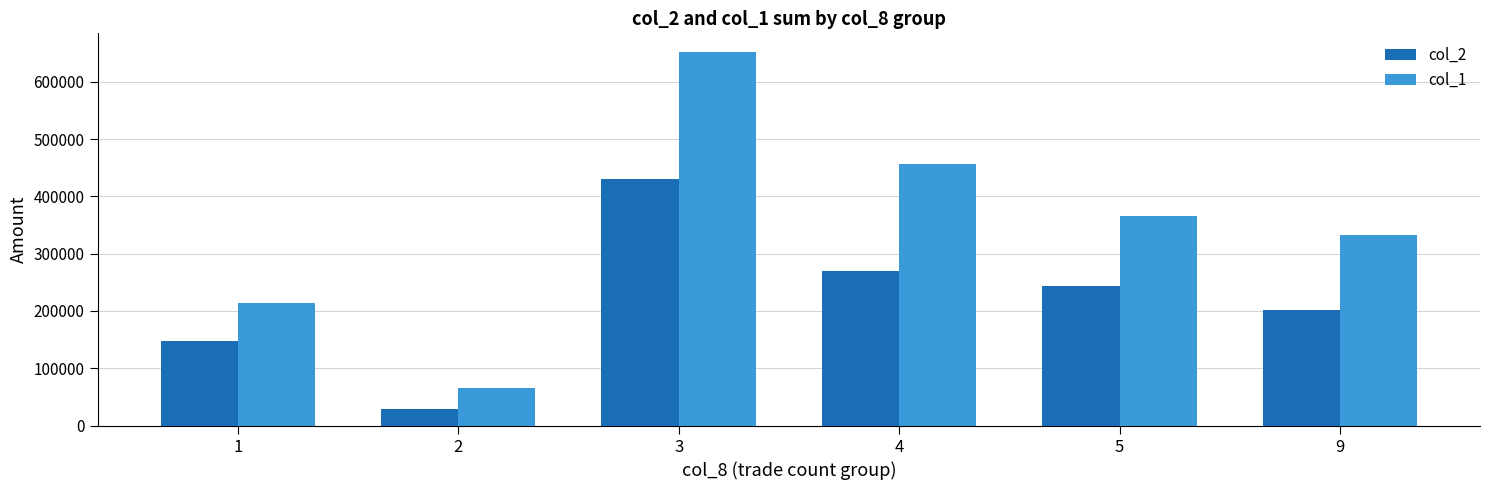

What is the average value of the col_2 series?

220090